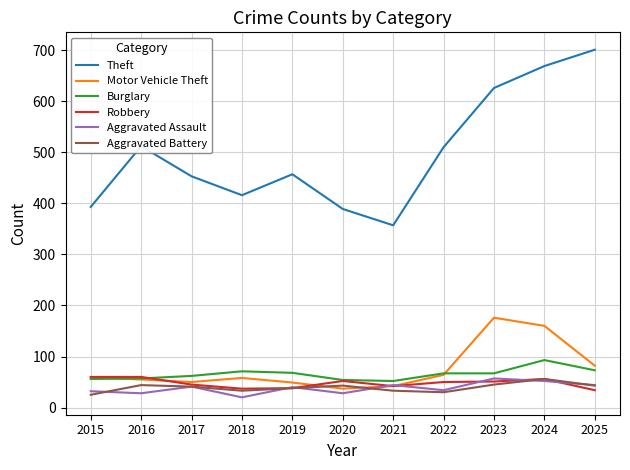

The value of Aggravated Assault at 2018 is 20. True or false?

True